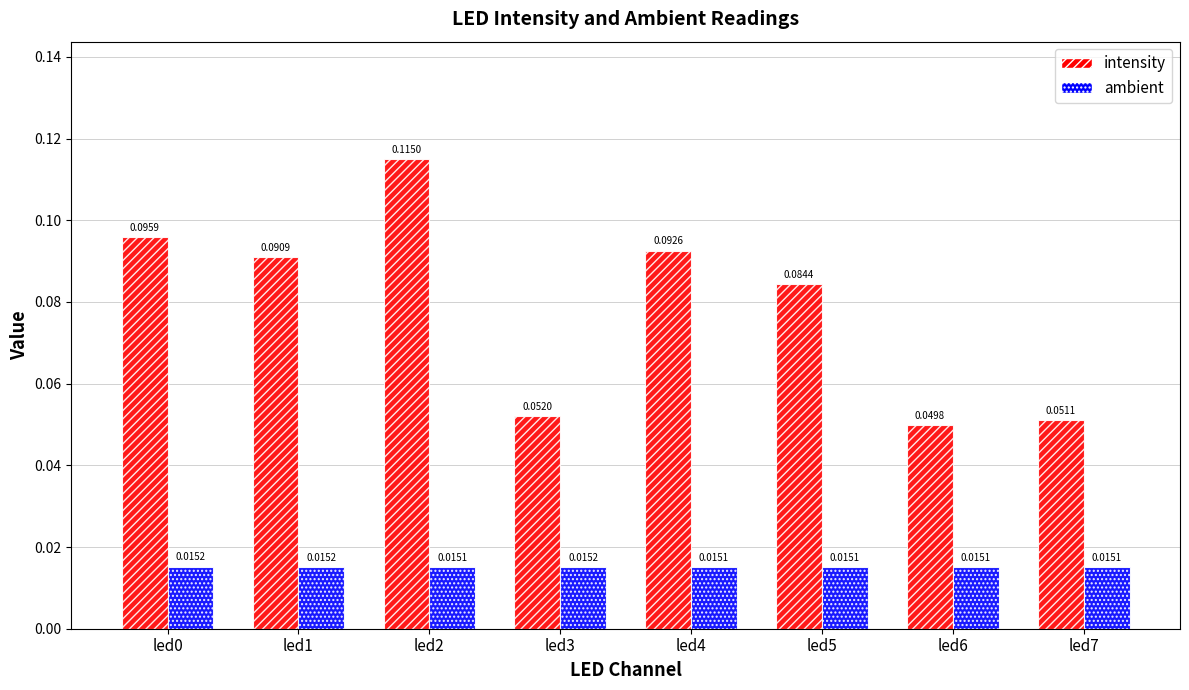

At how many categories does at least one series exceed 0?

8